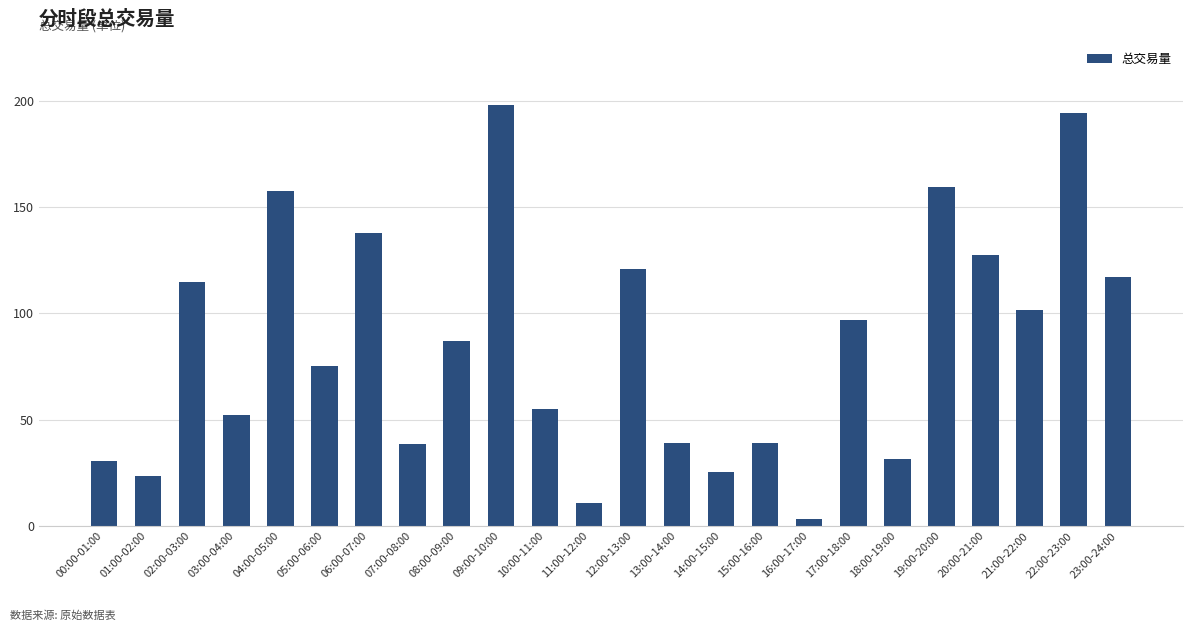

How many bars are there in total?

24